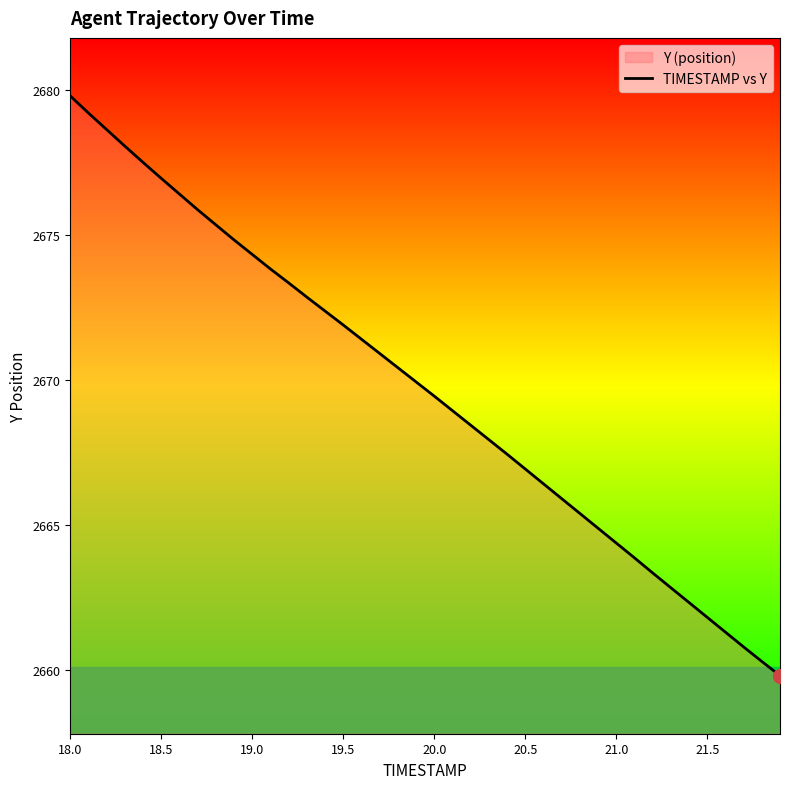

Read the value at 19.5.

2671.9